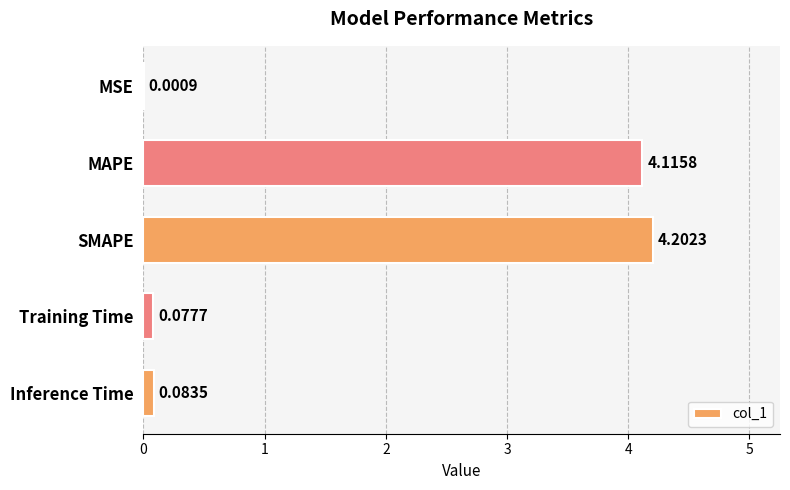

How many distinct data groups are displayed?

1